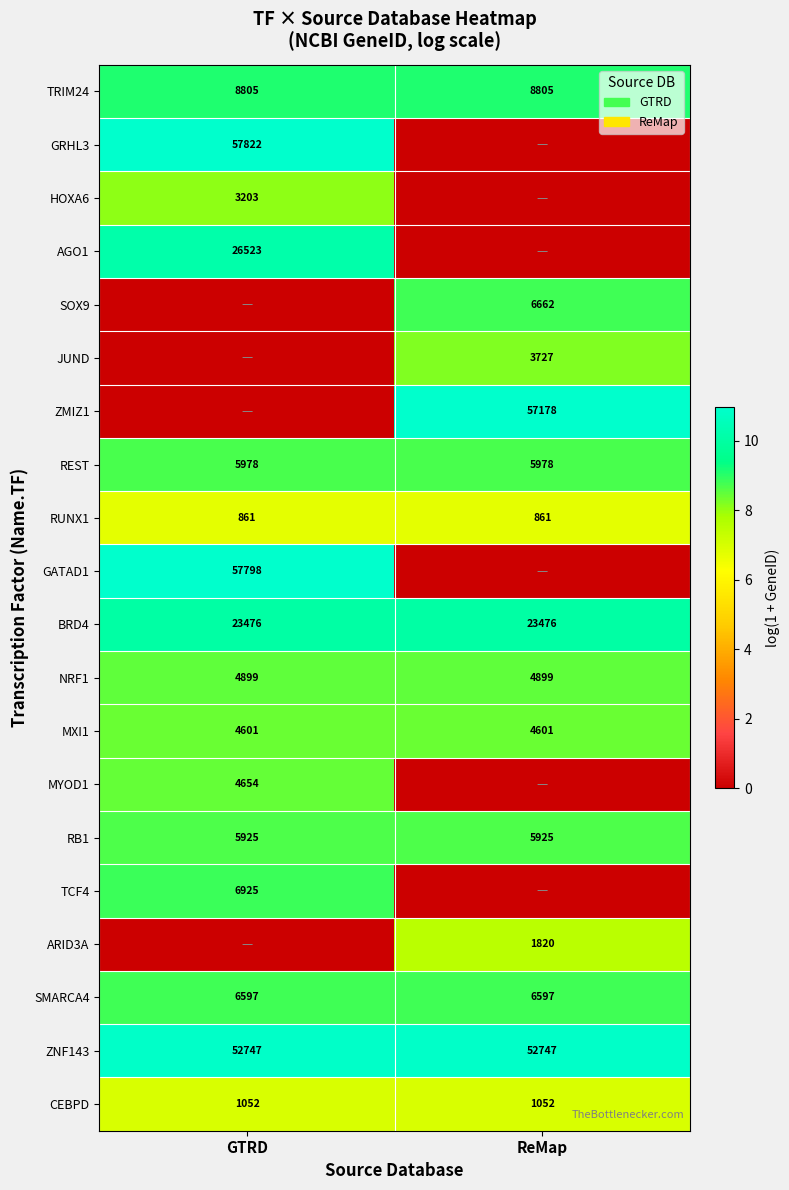

What value does the MXI1 series have at ReMap?

4601